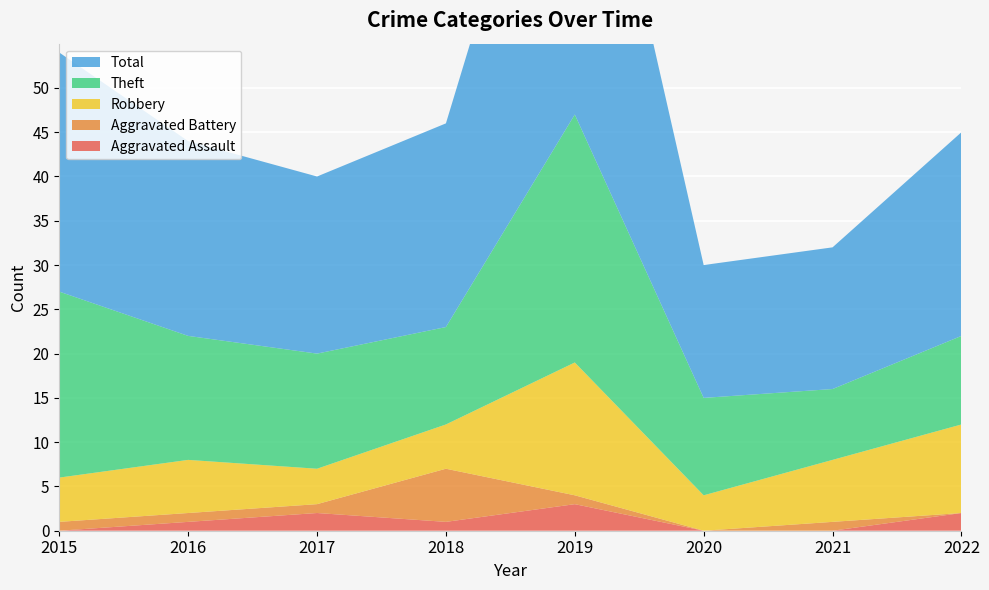

Reading left to right, list all the values displayed in this chart.

Aggravated Assault: 0	1	2	1	3	0	0	2
Aggravated Battery: 1	1	1	6	1	0	1	0
Robbery: 5	6	4	5	15	4	7	10
Theft: 21	14	13	11	28	11	8	10
Total: 27	22	20	23	47	15	16	23